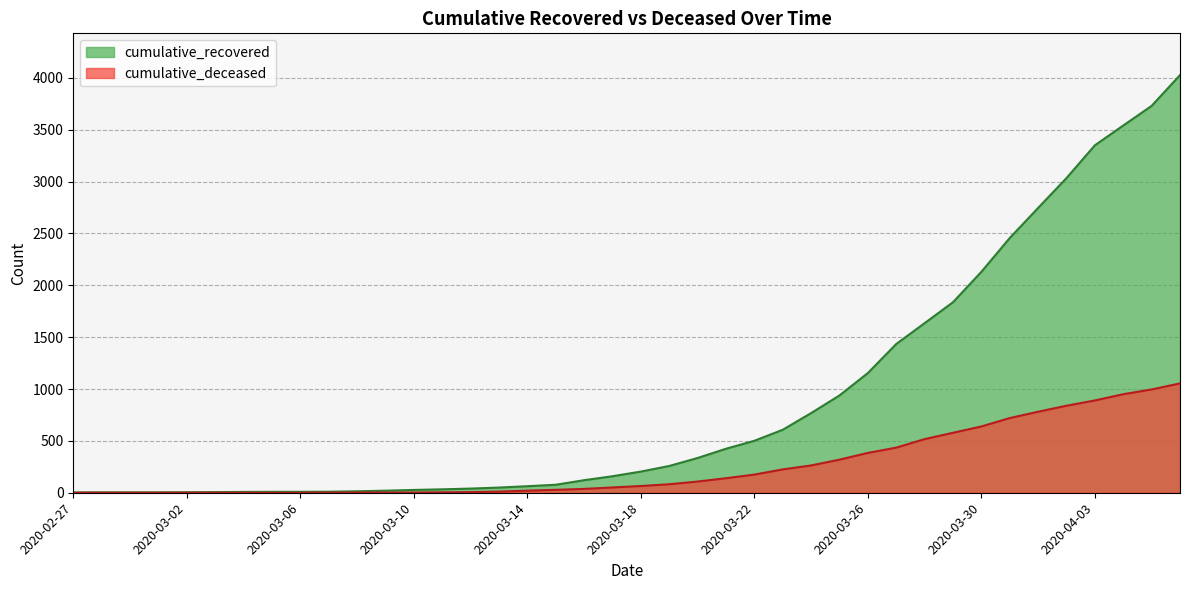

Does the chart display data point markers on the line(s)?

No